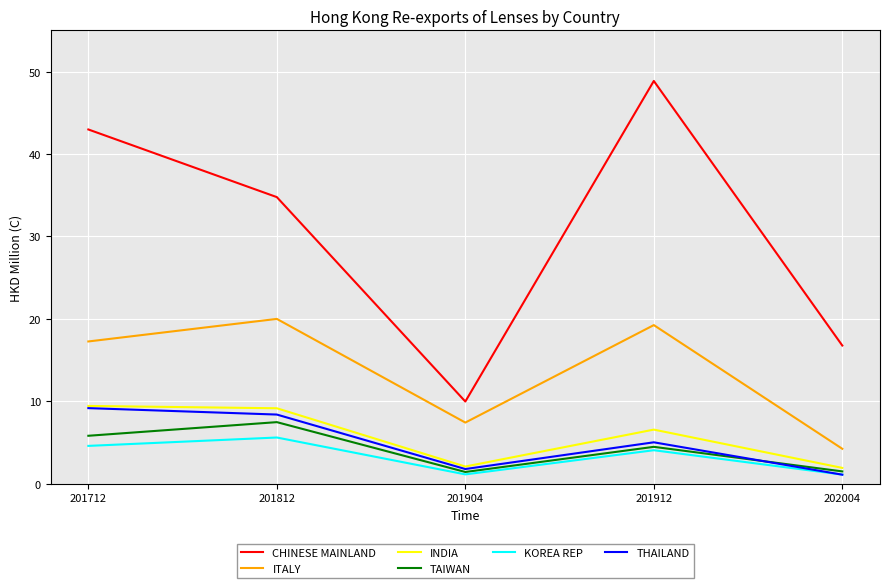

At which category does KOREA REP reach its first local valley?

201904